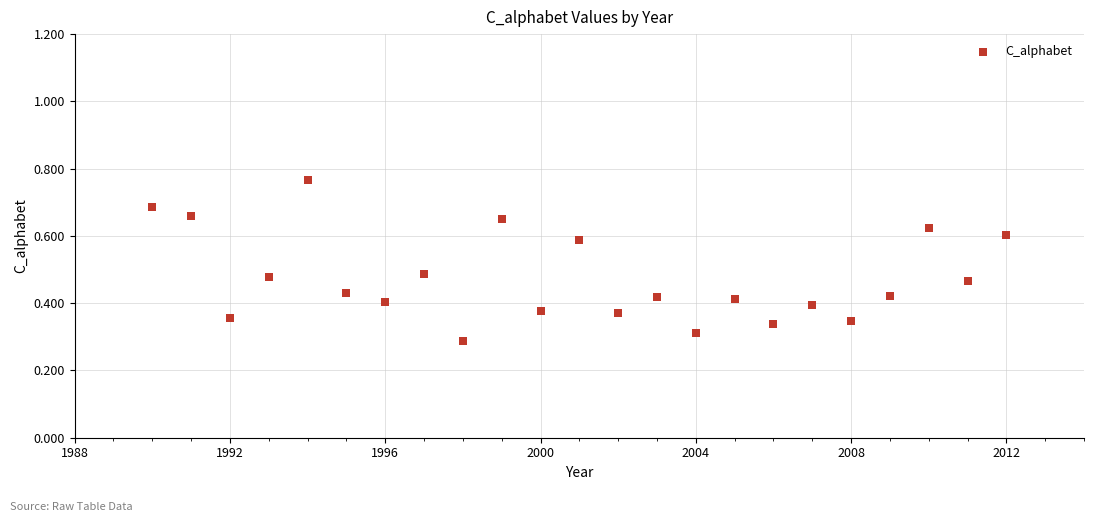

What is the range of X values (max minus min)?

22.0